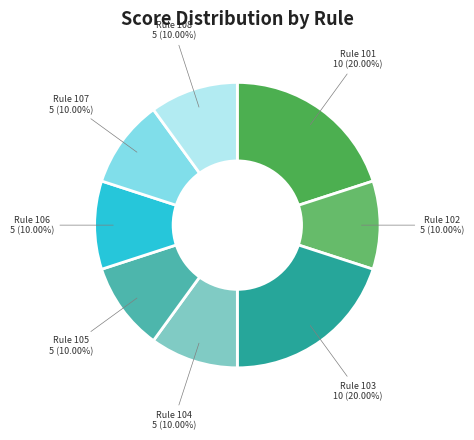

Combined, what portion of the pie is Rule 106 and Rule 101?

30.0%